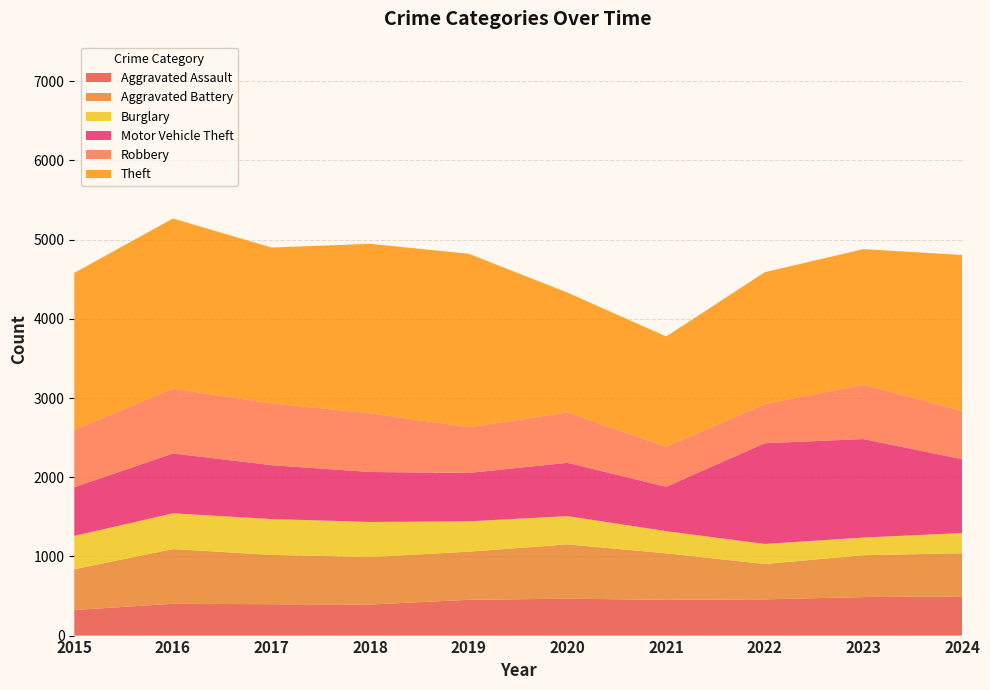

Reading left to right, list all the values displayed in this chart.

Aggravated Assault: 323	402	396	392	452	466	452	458	486	495
Aggravated Battery: 515	691	623	600	608	686	587	446	529	545
Burglary: 421	451	453	443	383	357	280	253	223	255
Motor Vehicle Theft: 614	756	680	631	611	673	560	1272	1244	932
Robbery: 726	819	780	741	577	637	506	495	687	610
Theft: 1981	2148	1968	2140	2190	1512	1392	1665	1711	1969